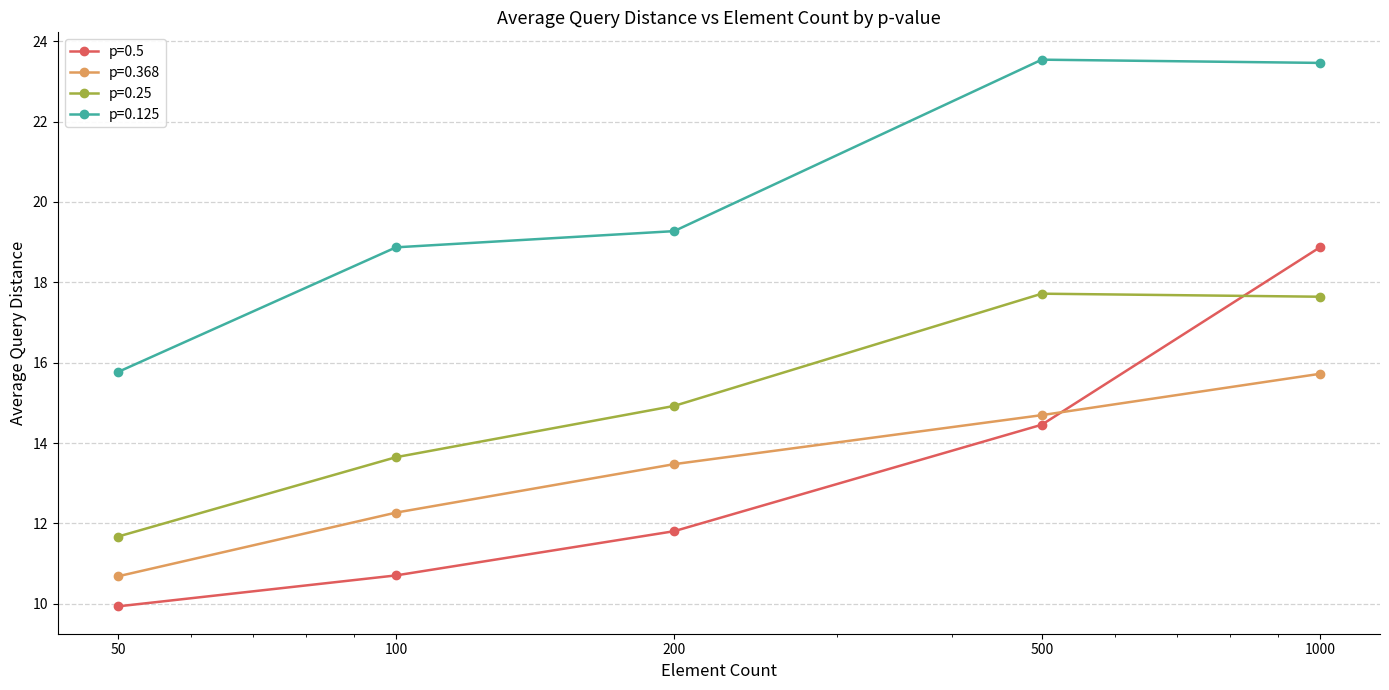

At how many categories does at least one series exceed 13?

5